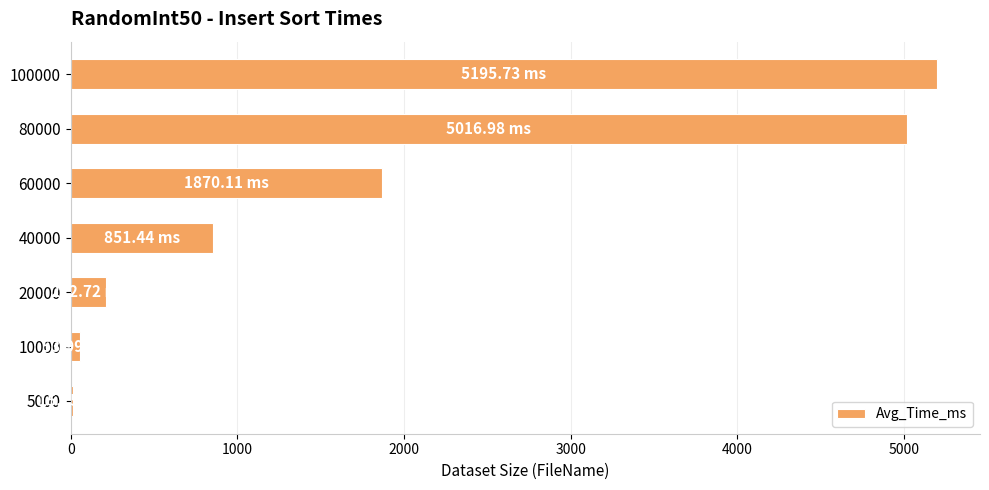

What is the ratio of the value at 60000 to the value at 40000?

2.2